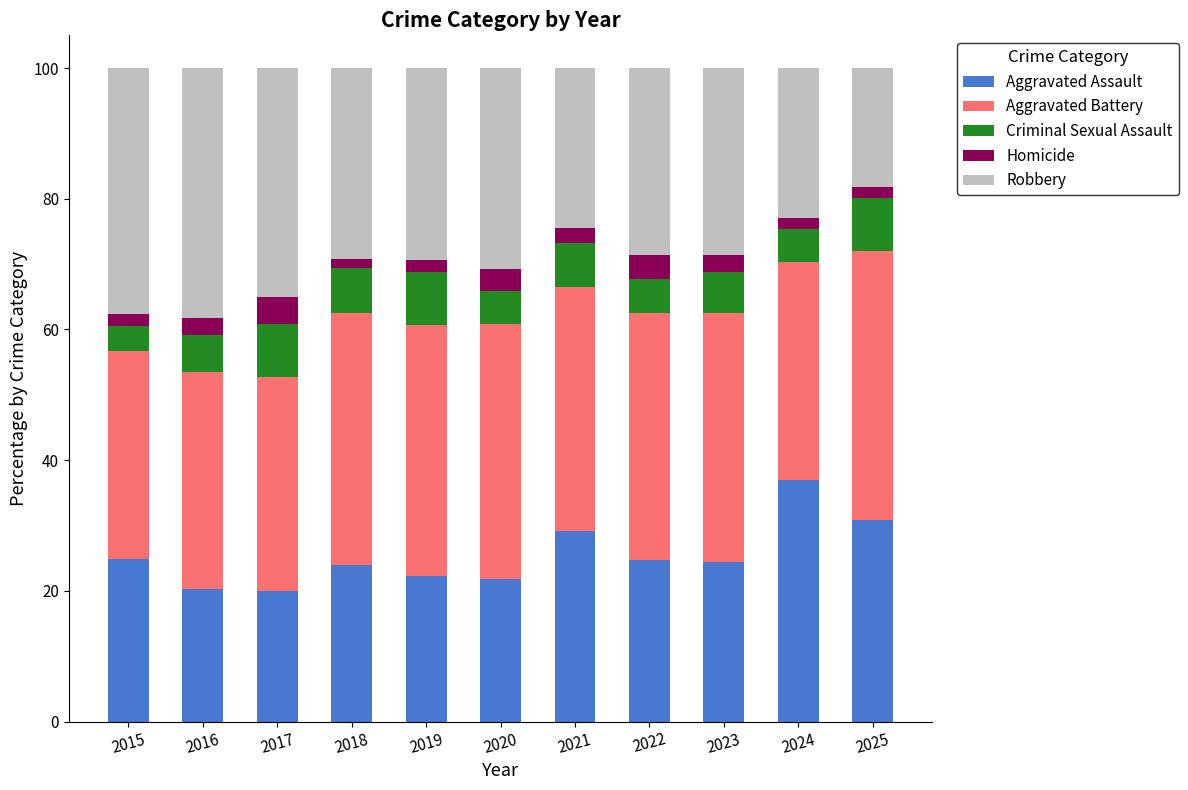

What is the total value across all series at 2021?

100.0